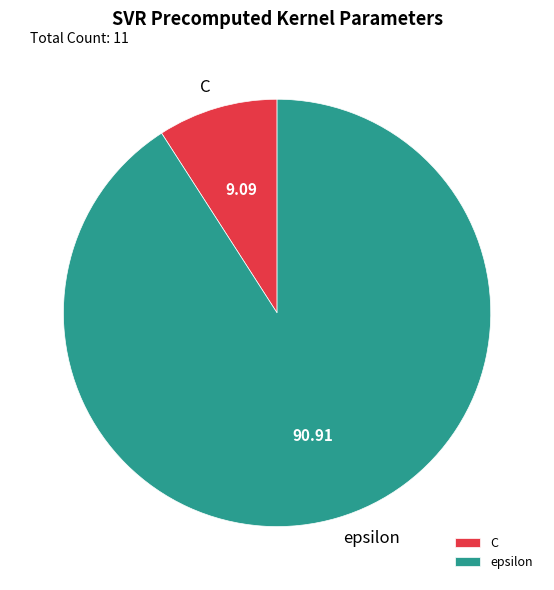

How many segments does this pie chart have?

2